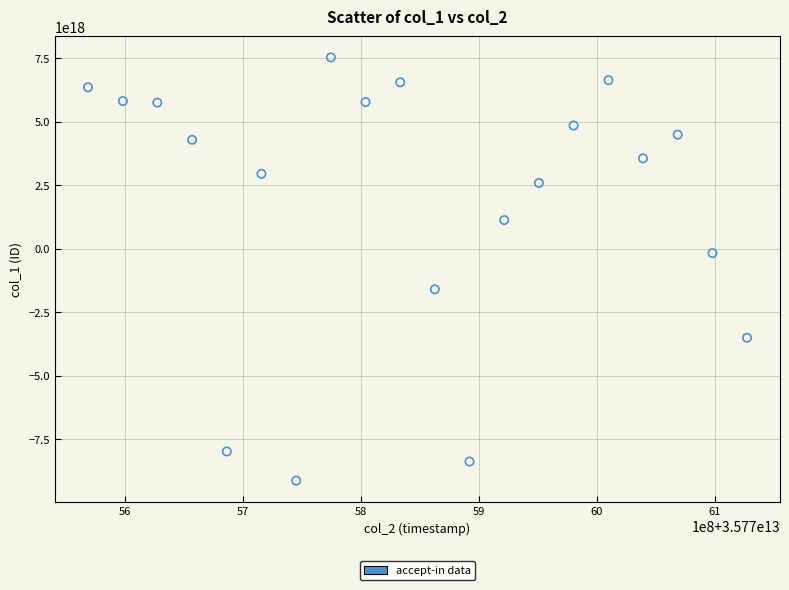

What is the range of X values (max minus min)?

558591345